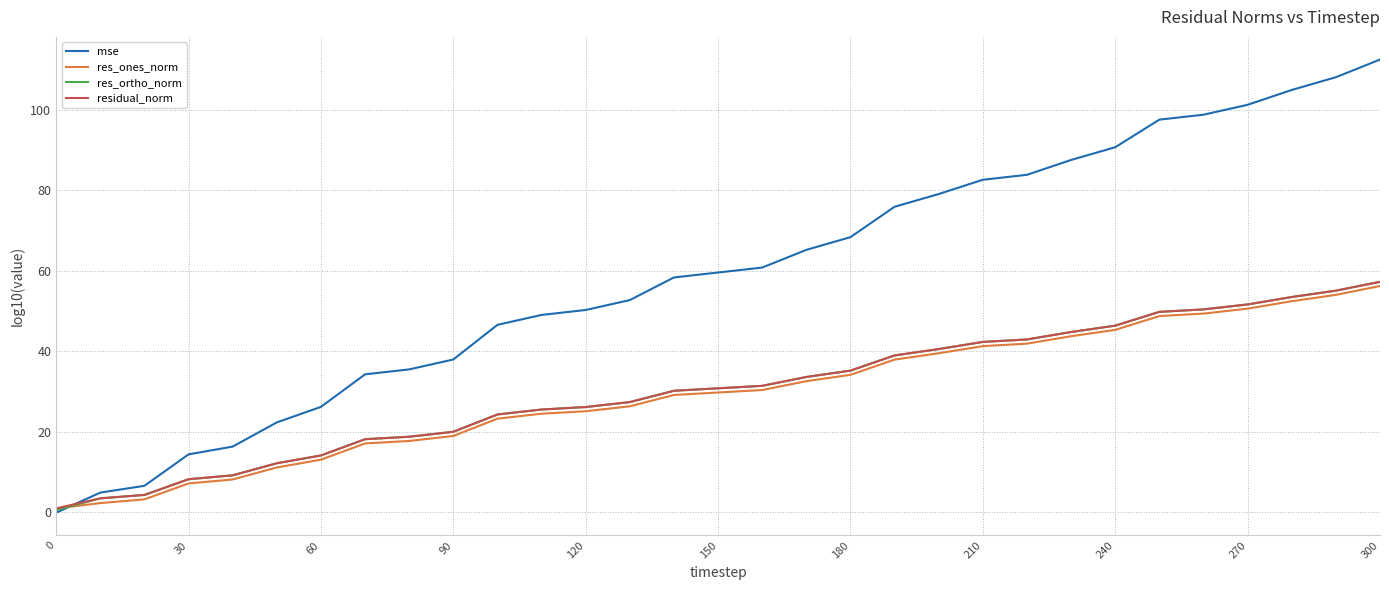

Which series has the largest total across all categories?

mse